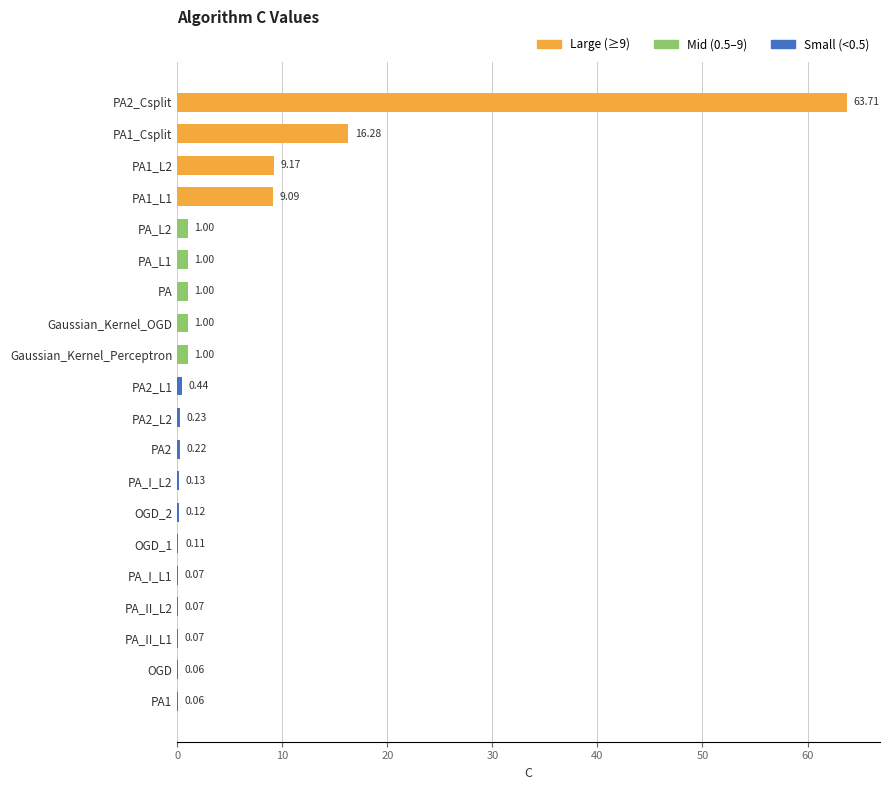

What is the sum of all values?

104.8